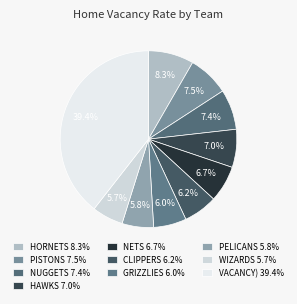

How many segments does this pie chart have?

10